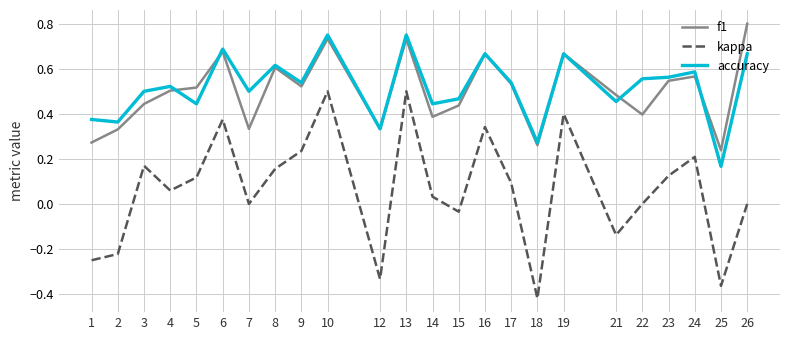

True or false: kappa has more than 1 interior local peaks.

True